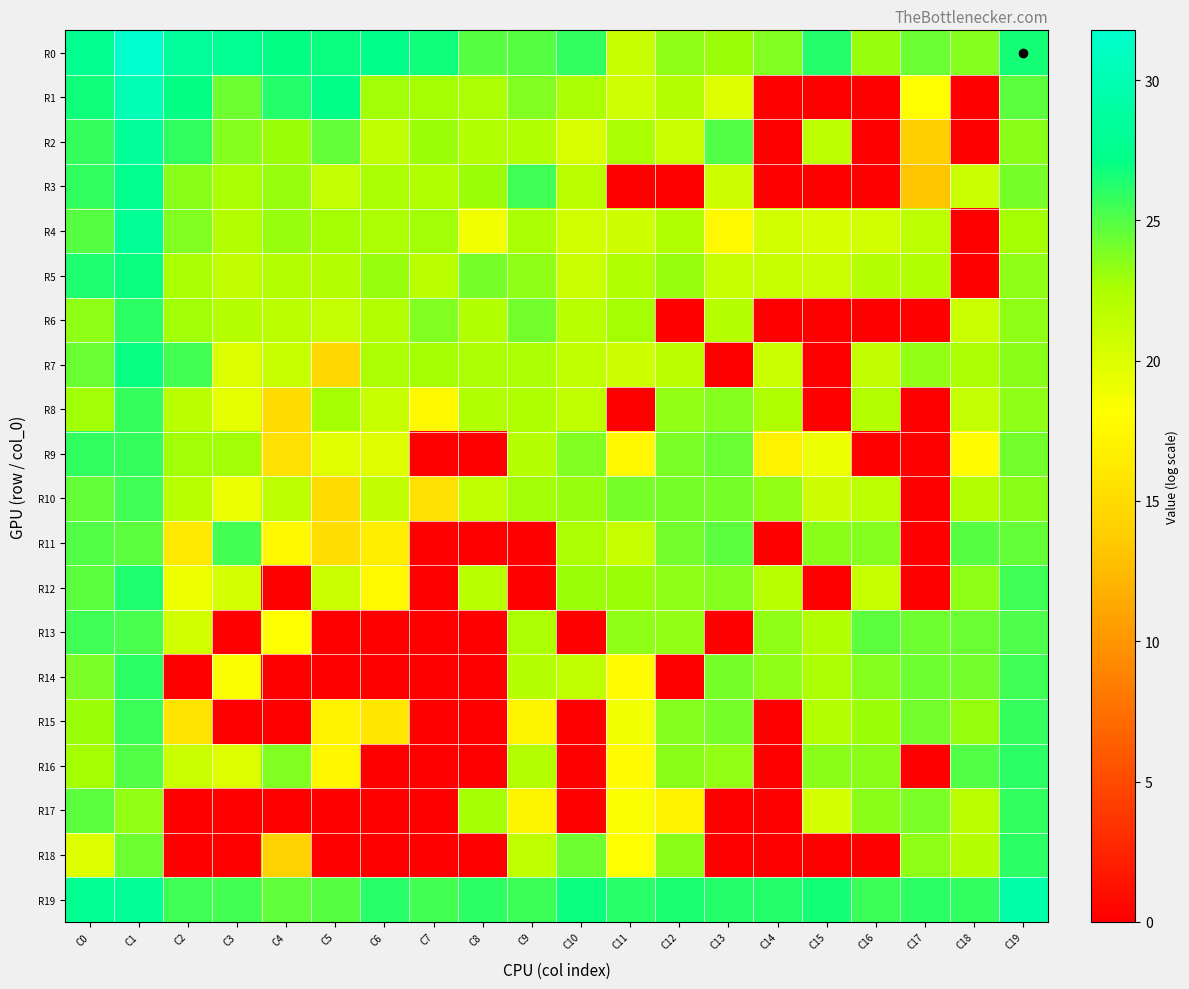

Reading left to right, transcribe all the data shown in this chart.

R0: C0=27.6	C1=31.8	C2=28.5	C3=27.9	C4=27.1	C5=26.9	C6=27.4	C7=26.7	C8=24.9	C9=24.9	C10=25.9	C11=21.0	C12=23.3	C13=23.0	C14=23.8	C15=26.2	C16=23.1	C17=24.4	C18=23.7	C19=26.6
R1: C0=26.7	C1=30.2	C2=27.2	C3=24.3	C4=26.2	C5=27.2	C6=22.9	C7=22.7	C8=22.6	C9=23.8	C10=22.6	C11=20.7	C12=22.1	C13=19.9	C14=0.0	C15=0.0	C16=0.0	C17=18.0	C18=0.0	C19=24.8
R2: C0=25.8	C1=28.3	C2=25.8	C3=23.7	C4=23.0	C5=24.5	C6=21.5	C7=23.0	C8=22.3	C9=22.2	C10=20.2	C11=22.6	C12=20.9	C13=25.0	C14=0.0	C15=21.7	C16=0.0	C17=14.0	C18=0.0	C19=23.6
R3: C0=25.9	C1=27.5	C2=23.5	C3=22.6	C4=23.2	C5=21.3	C6=22.7	C7=22.3	C8=23.0	C9=25.5	C10=21.7	C11=0.0	C12=0.0	C13=20.8	C14=0.0	C15=0.0	C16=0.0	C17=13.2	C18=21.0	C19=24.0
R4: C0=24.9	C1=27.9	C2=23.8	C3=22.2	C4=23.2	C5=22.8	C6=22.5	C7=22.8	C8=18.8	C9=22.6	C10=20.5	C11=20.8	C12=22.3	C13=17.7	C14=20.5	C15=20.3	C16=20.5	C17=21.7	C18=0.0	C19=22.8
R5: C0=26.4	C1=26.9	C2=22.6	C3=21.4	C4=22.1	C5=22.0	C6=23.1	C7=21.7	C8=24.1	C9=23.4	C10=21.0	C11=22.2	C12=23.1	C13=21.0	C14=21.1	C15=20.9	C16=22.0	C17=22.3	C18=0.0	C19=23.4
R6: C0=23.4	C1=26.1	C2=23.0	C3=22.1	C4=21.8	C5=21.3	C6=22.1	C7=23.7	C8=22.2	C9=24.2	C10=21.9	C11=22.8	C12=0.0	C13=22.0	C14=0.0	C15=0.0	C16=0.0	C17=0.0	C18=20.9	C19=23.4
R7: C0=24.3	C1=27.1	C2=25.4	C3=20.1	C4=21.2	C5=14.9	C6=22.6	C7=22.8	C8=22.5	C9=22.5	C10=21.6	C11=20.7	C12=21.8	C13=0.0	C14=20.9	C15=0.0	C16=21.4	C17=23.3	C18=22.5	C19=23.5
R8: C0=22.9	C1=25.7	C2=21.8	C3=19.4	C4=15.1	C5=22.8	C6=21.0	C7=17.5	C8=22.3	C9=22.4	C10=21.6	C11=0.0	C12=23.2	C13=23.6	C14=22.5	C15=0.0	C16=22.2	C17=0.0	C18=21.3	C19=23.4
R9: C0=25.9	C1=25.8	C2=22.9	C3=22.9	C4=15.5	C5=19.7	C6=19.8	C7=0.0	C8=0.0	C9=22.0	C10=23.8	C11=17.5	C12=23.9	C13=24.3	C14=17.0	C15=19.0	C16=0.0	C17=0.0	C18=17.9	C19=24.2
R10: C0=24.5	C1=25.5	C2=21.9	C3=19.0	C4=21.7	C5=15.1	C6=21.4	C7=15.5	C8=21.6	C9=22.9	C10=23.1	C11=24.1	C12=24.0	C13=24.0	C14=23.3	C15=20.8	C16=21.6	C17=0.0	C18=22.1	C19=23.6
R11: C0=25.0	C1=24.7	C2=16.2	C3=25.3	C4=17.5	C5=15.2	C6=16.6	C7=0.0	C8=0.0	C9=0.0	C10=22.5	C11=21.1	C12=24.2	C13=24.7	C14=0.0	C15=23.5	C16=23.6	C17=0.0	C18=24.8	C19=24.5
R12: C0=24.7	C1=26.4	C2=18.9	C3=20.5	C4=0.0	C5=20.9	C6=17.7	C7=0.0	C8=21.9	C9=0.0	C10=23.0	C11=23.0	C12=23.4	C13=23.7	C14=21.9	C15=0.0	C16=21.2	C17=0.0	C18=23.3	C19=25.5
R13: C0=25.6	C1=25.3	C2=20.5	C3=0.0	C4=18.2	C5=0.0	C6=0.0	C7=0.0	C8=0.0	C9=22.5	C10=0.0	C11=23.4	C12=23.2	C13=0.0	C14=23.4	C15=22.2	C16=24.7	C17=24.3	C18=24.4	C19=25.1
R14: C0=23.9	C1=26.0	C2=0.0	C3=18.4	C4=0.0	C5=0.0	C6=0.0	C7=0.0	C8=0.0	C9=22.1	C10=21.6	C11=17.9	C12=0.0	C13=24.1	C14=23.4	C15=22.5	C16=23.7	C17=24.3	C18=24.1	C19=25.5
R15: C0=23.1	C1=25.7	C2=15.8	C3=0.0	C4=0.0	C5=16.9	C6=16.0	C7=0.0	C8=0.0	C9=17.2	C10=0.0	C11=18.8	C12=23.6	C13=24.0	C14=0.0	C15=22.1	C16=23.0	C17=24.1	C18=23.1	C19=25.7
R16: C0=22.8	C1=25.0	C2=20.9	C3=19.9	C4=23.7	C5=17.5	C6=0.0	C7=0.0	C8=0.0	C9=22.1	C10=0.0	C11=17.8	C12=23.5	C13=23.2	C14=0.0	C15=23.5	C16=23.5	C17=0.0	C18=25.0	C19=26.0
R17: C0=24.8	C1=23.3	C2=0.0	C3=0.0	C4=0.0	C5=0.0	C6=0.0	C7=0.0	C8=22.7	C9=17.2	C10=0.0	C11=18.5	C12=16.9	C13=0.0	C14=0.0	C15=20.4	C16=23.6	C17=23.9	C18=21.8	C19=25.9
R18: C0=19.9	C1=24.2	C2=0.0	C3=0.0	C4=14.1	C5=0.0	C6=0.0	C7=0.0	C8=0.0	C9=21.5	C10=24.2	C11=18.0	C12=23.5	C13=0.0	C14=0.0	C15=0.0	C16=0.0	C17=23.3	C18=22.0	C19=26.0
R19: C0=27.7	C1=28.2	C2=25.5	C3=25.3	C4=24.6	C5=24.9	C6=26.1	C7=25.4	C8=26.0	C9=25.6	C10=26.9	C11=26.2	C12=26.5	C13=26.2	C14=26.2	C15=26.6	C16=25.6	C17=26.0	C18=25.9	C19=29.4